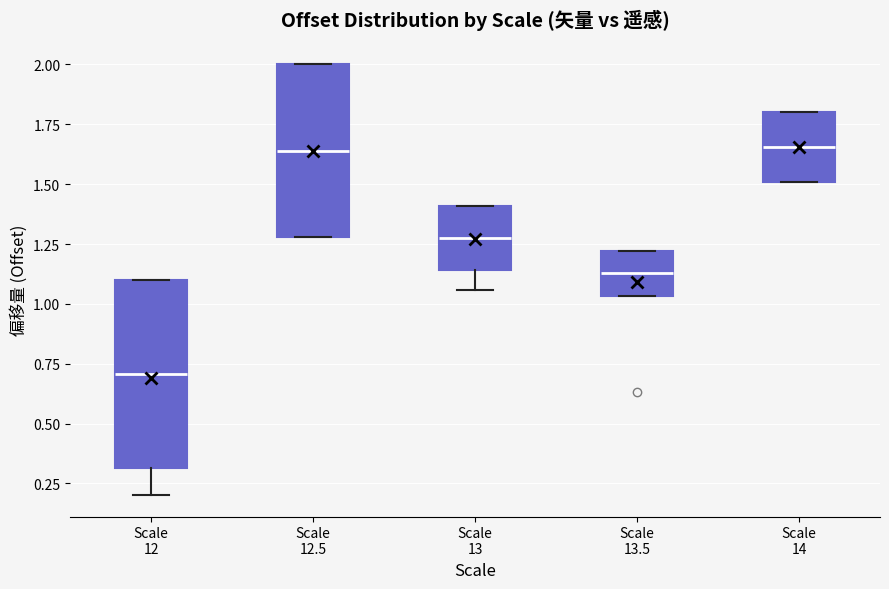

Where does the lower whisker of the box for Scale 13 end on the y-axis? The values are not printed on the chart, so give them approximately, as read against the axis.

1.05